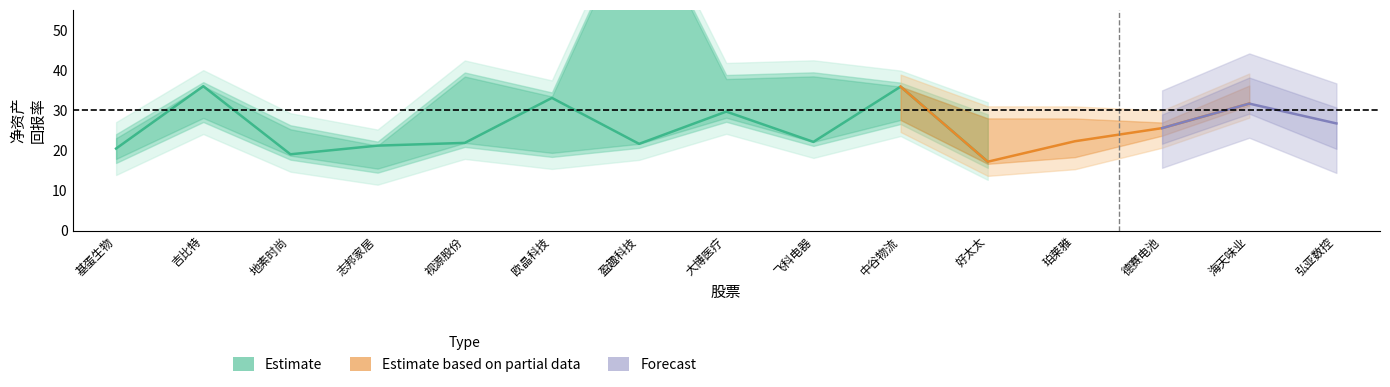

Rank the categories by col_upper value from lowest to highest.

志邦家居, 基蛋生物, 地素时尚, 德赛电池, 珀莱雅, 好太太, 弘亚数控, 欧晶科技, 中谷物流, 吉比特, 海天味业, 大博医疗, 视源股份, 飞科电器, 盈趣科技